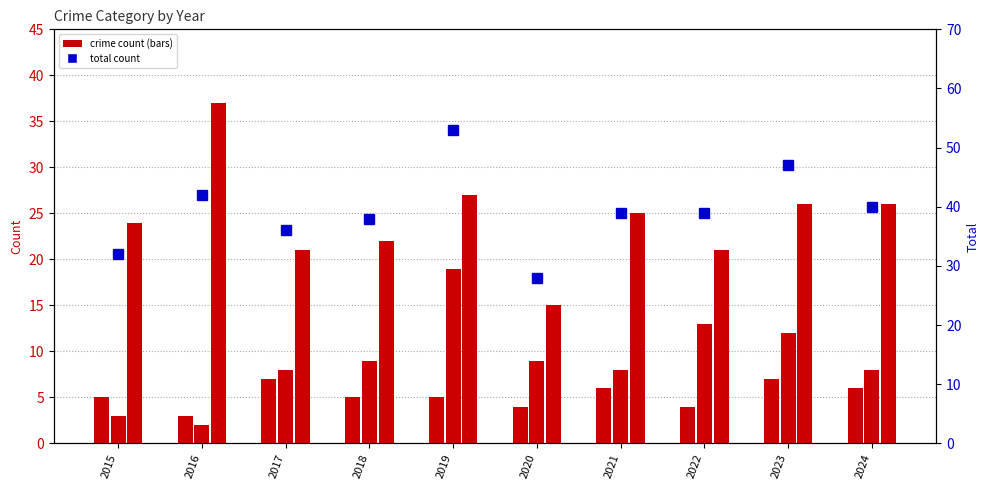

Is the value of Aggravated Assault at 2023 greater than the value of Robbery at 2024?

No